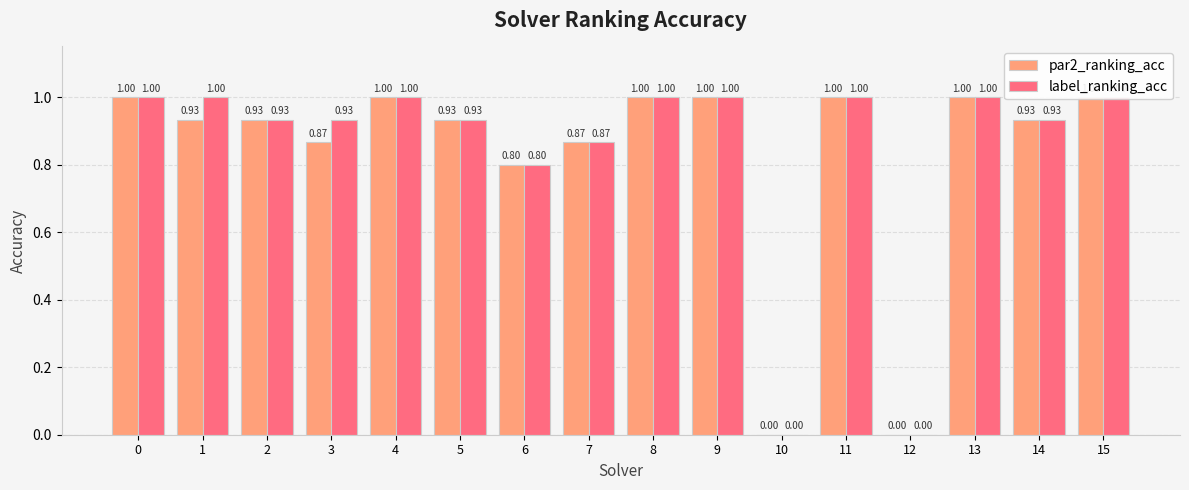

True or false: label_ranking_acc has a value of 1.0 at 11.

True